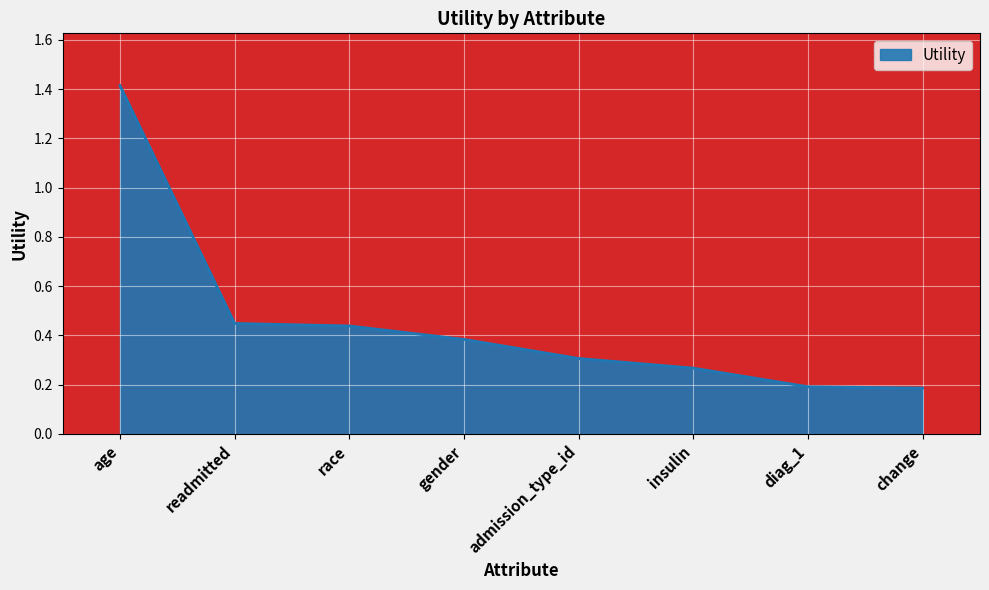

Which category has the highest value across all series?

age